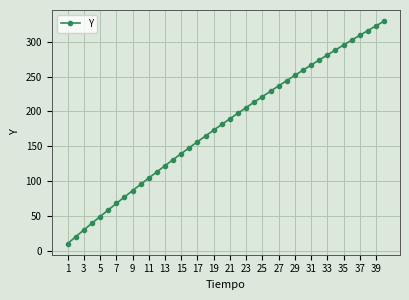

What is the value of the 4th point from the left?

39.2